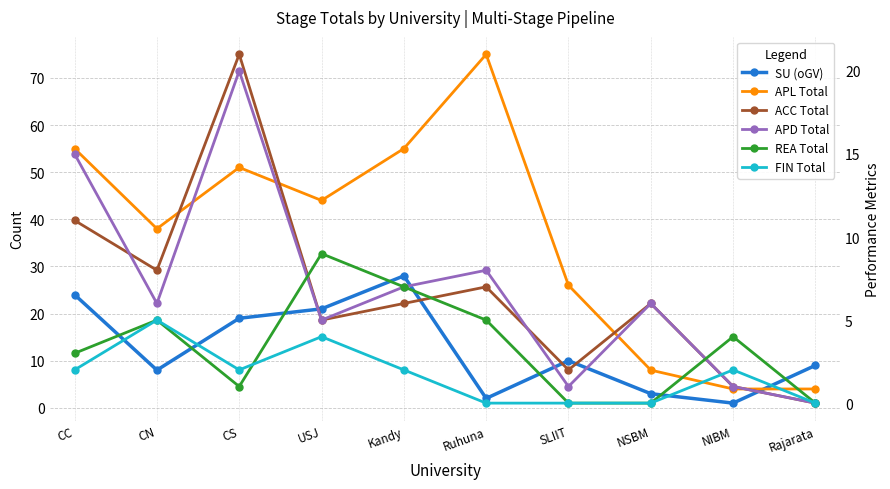

What is the total value across all series at NIBM?

13